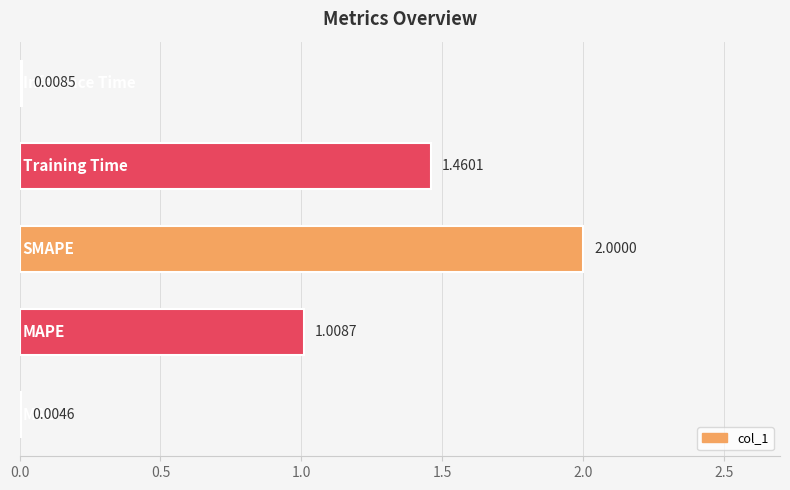

How many series are shown in this chart?

1